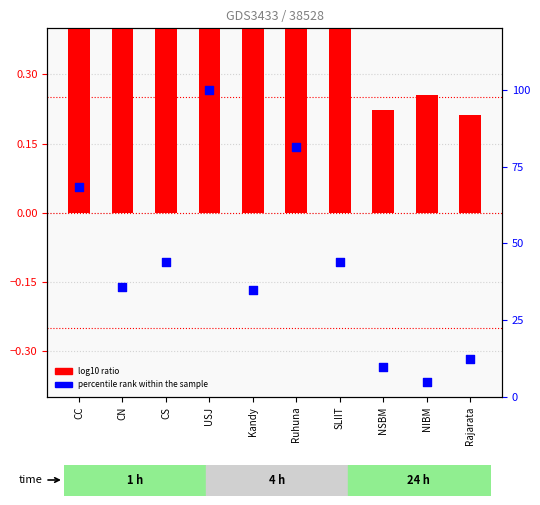

Which series has the largest Y range (max minus min)?

percentile rank within the sample